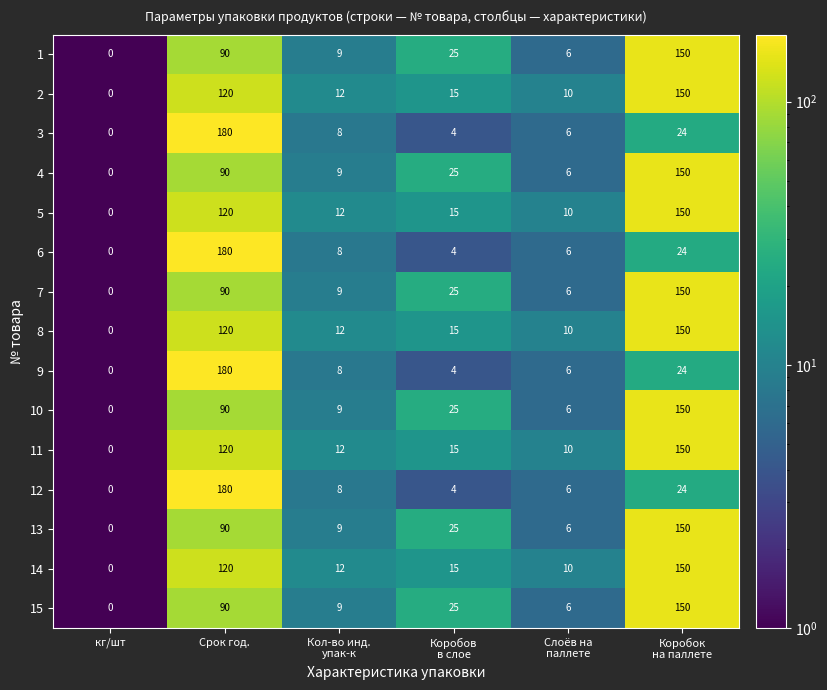

Is it true that 12 equals 307 at Срок год.?

False